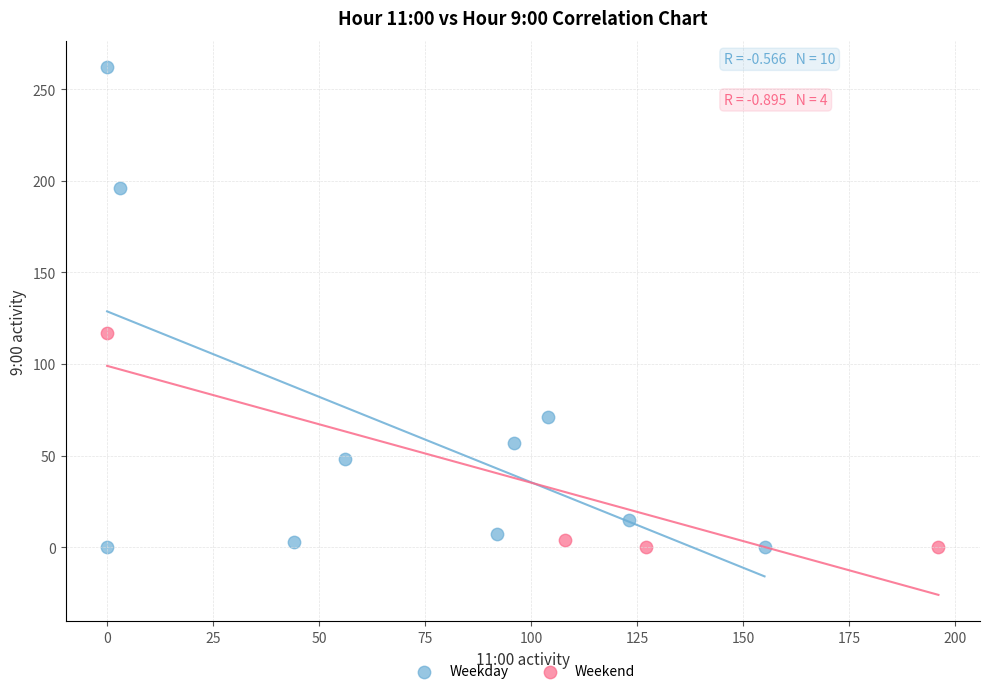

Which series has the largest Y range (max minus min)?

Weekday